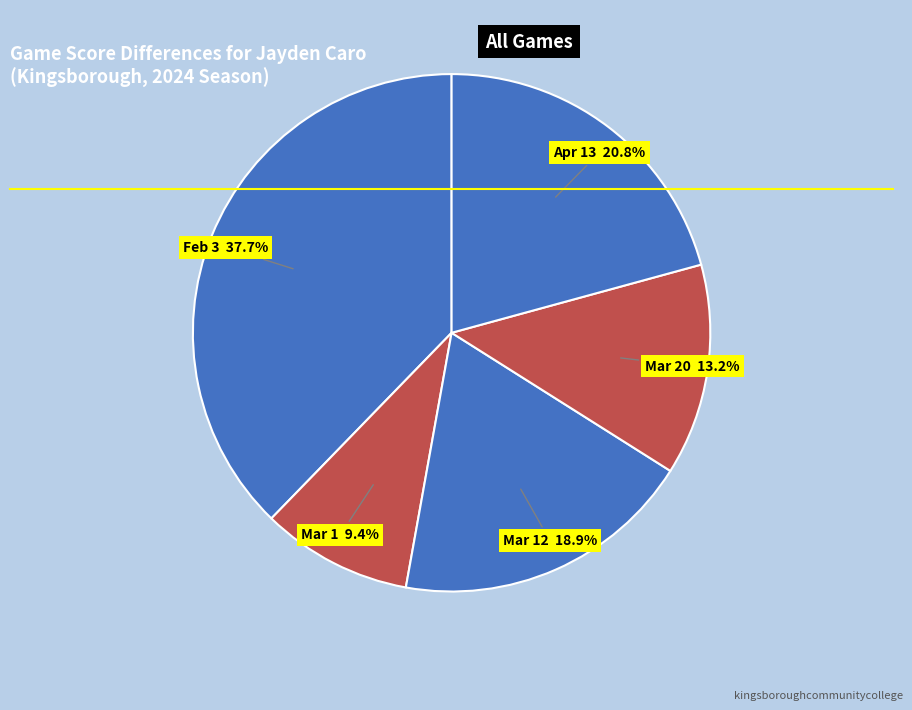

How many segments does this pie chart have?

5